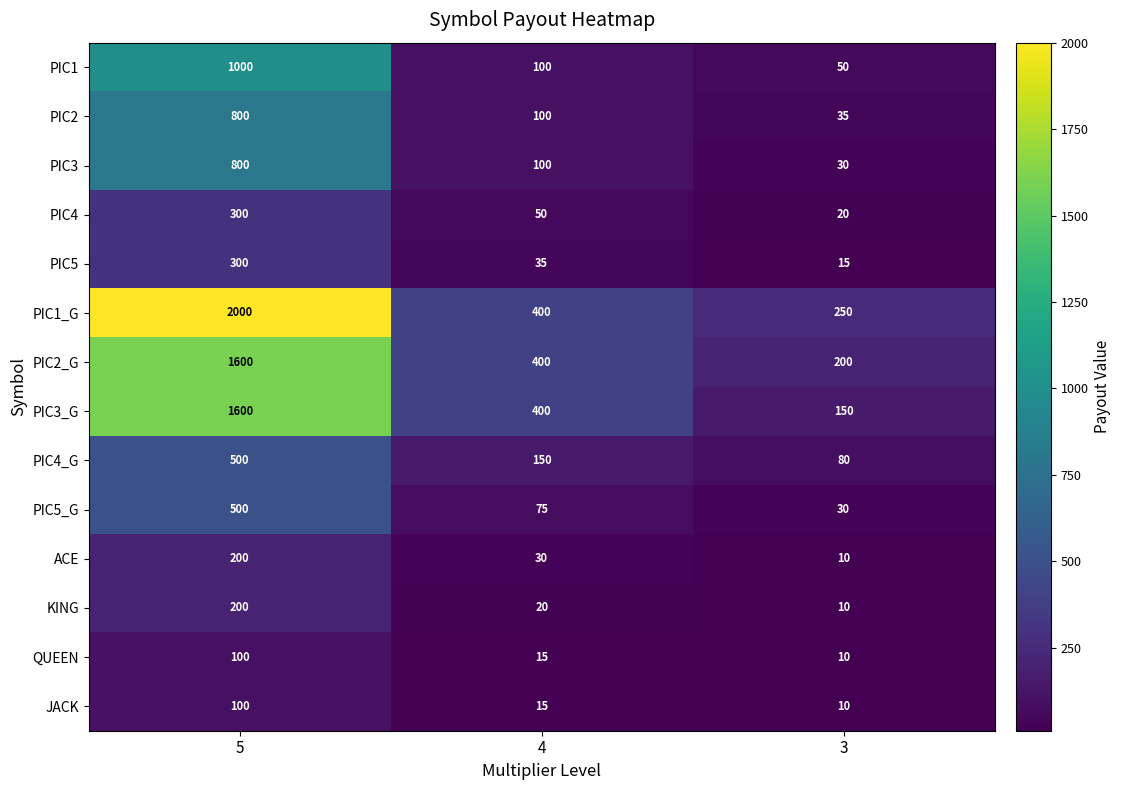

The JACK series shows 15 at 4. True or false?

True